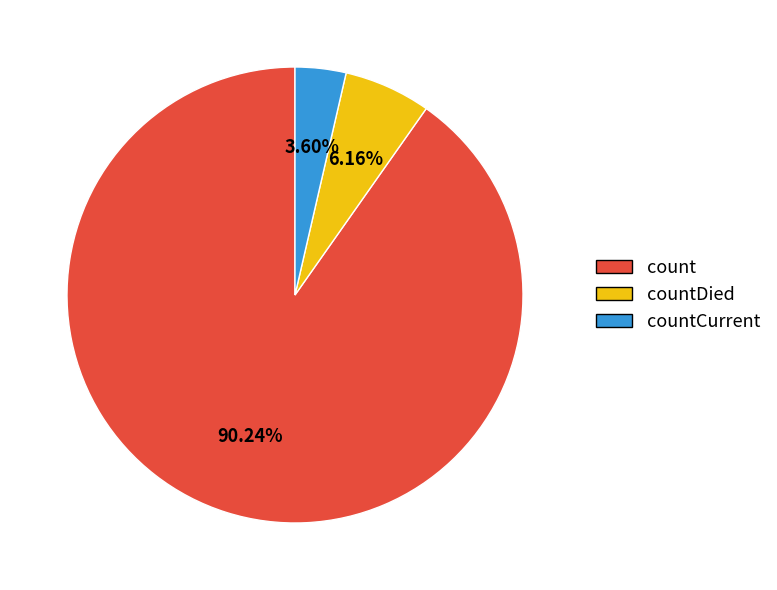

How many segments does this pie chart have?

3